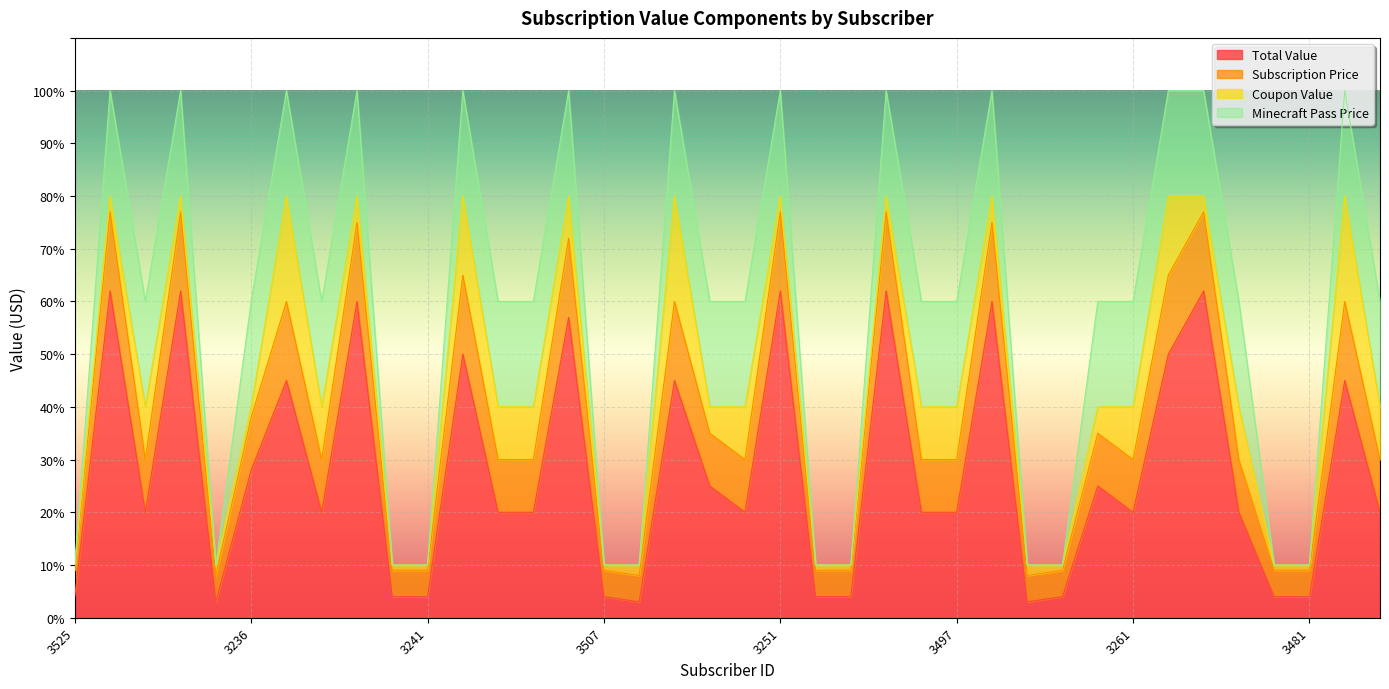

Which category has the highest value across all series?

3523